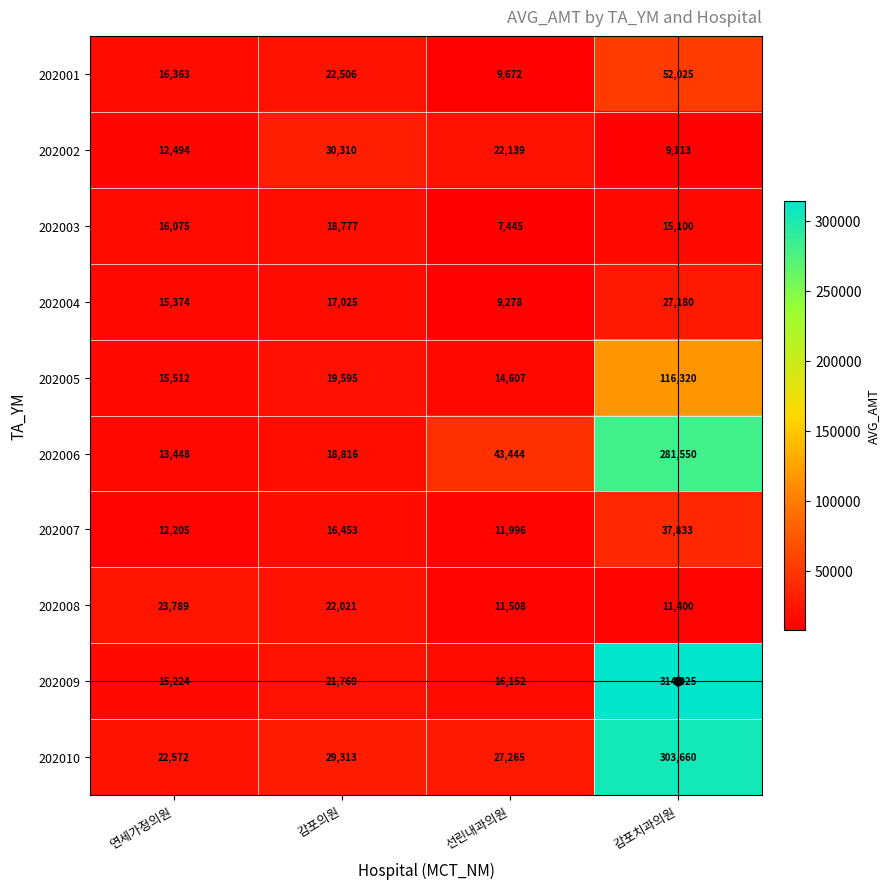

At how many categories does at least one series exceed 75104?

1